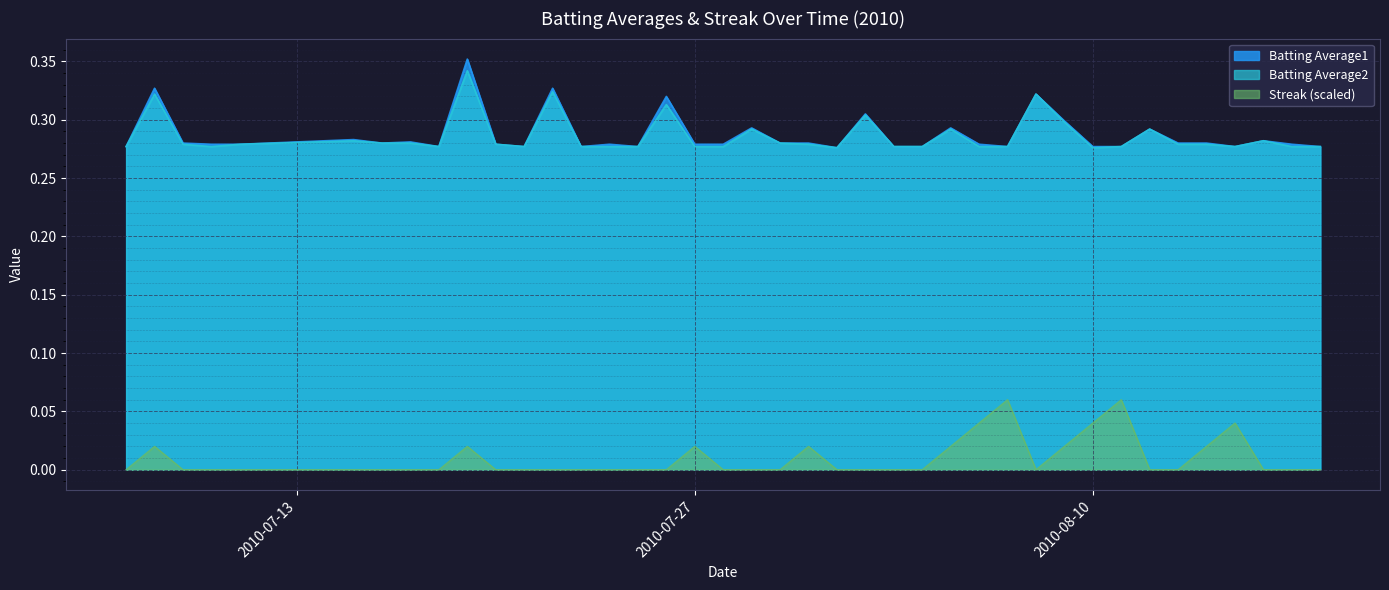

Reading left to right, list all the values displayed in this chart.

Batting Average1: 0.3	0.3	0.3	0.3	0.3	0.3	0.3	0.3	0.3	0.4	0.3	0.3	0.3	0.3	0.3	0.3	0.3	0.3	0.3	0.3	0.3	0.3	0.3	0.3	0.3	0.3	0.3	0.3	0.3	0.3	0.3	0.3	0.3	0.3	0.3	0.3	0.3	0.3	0.3	0.3
Batting Average2: 0.3	0.3	0.3	0.3	0.3	0.3	0.3	0.3	0.3	0.3	0.3	0.3	0.3	0.3	0.3	0.3	0.3	0.3	0.3	0.3	0.3	0.3	0.3	0.3	0.3	0.3	0.3	0.3	0.3	0.3	0.3	0.3	0.3	0.3	0.3	0.3	0.3	0.3	0.3	0.3
Streak: 0.0	0.0	0.0	0.0	0.0	0.0	0.0	0.0	0.0	0.0	0.0	0.0	0.0	0.0	0.0	0.0	0.0	0.0	0.0	0.0	0.0	0.0	0.0	0.0	0.0	0.0	0.0	0.0	0.1	0.0	0.0	0.0	0.1	0.0	0.0	0.0	0.0	0.0	0.0	0.0